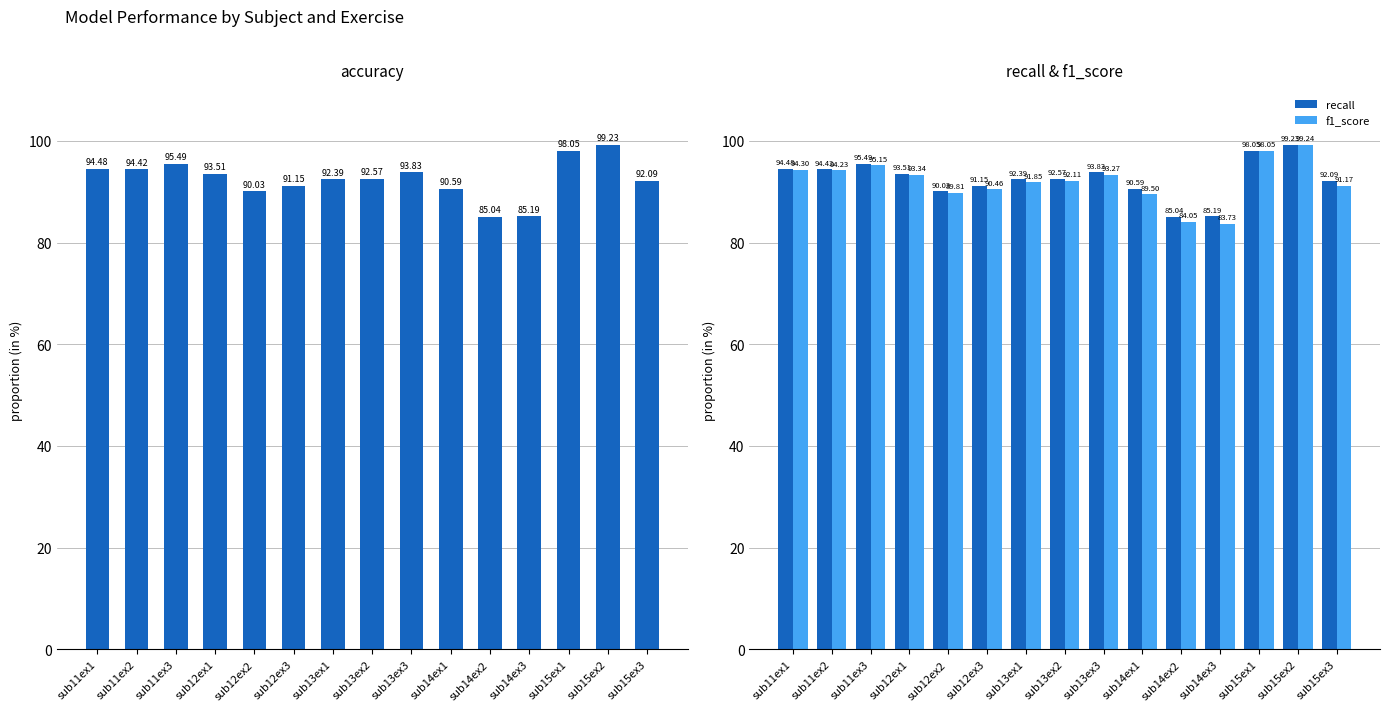

Which series has the largest total across all categories?

accuracy